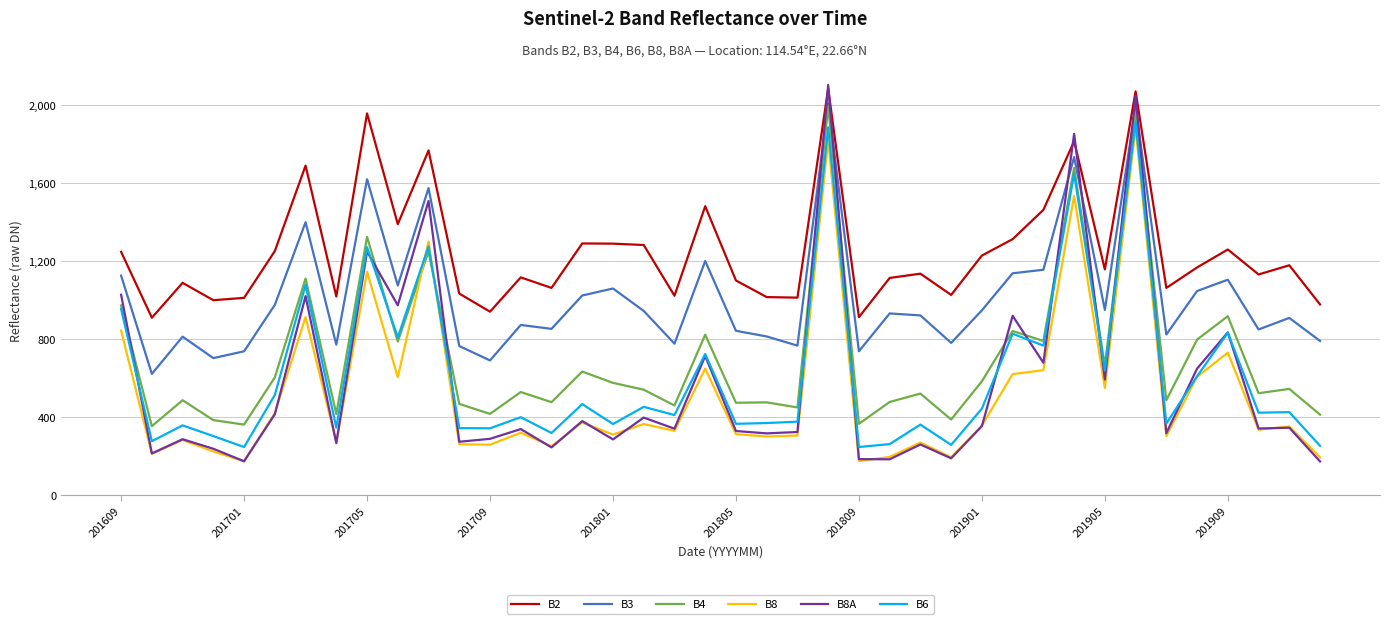

Which series has the largest total across all categories?

B2